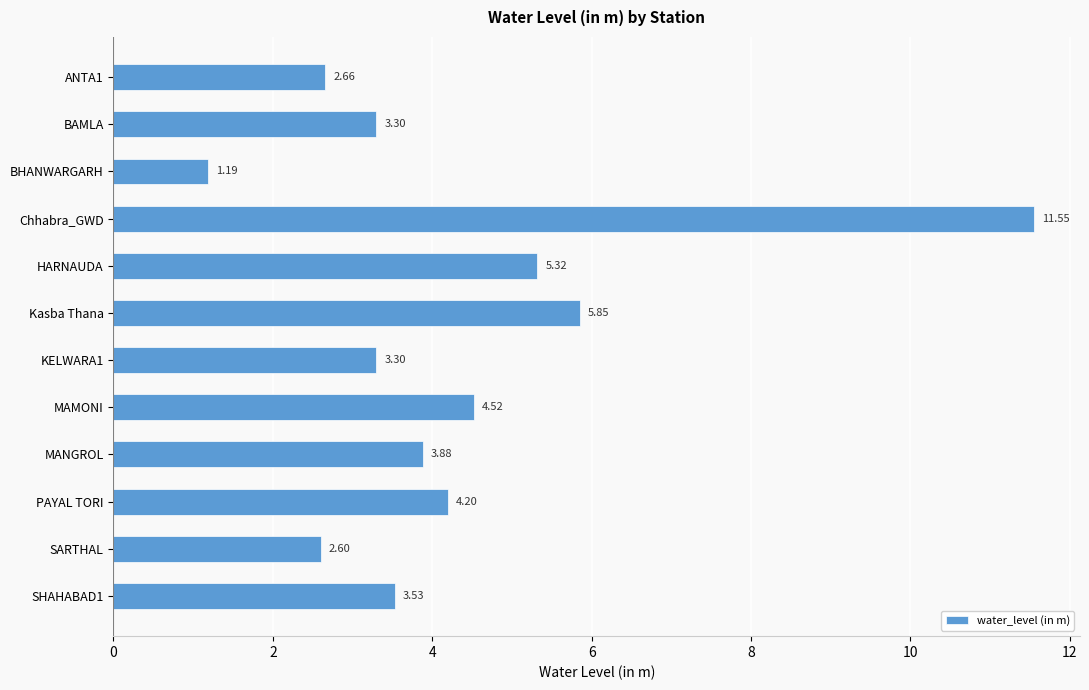

Does the chart contain any negative values?

No